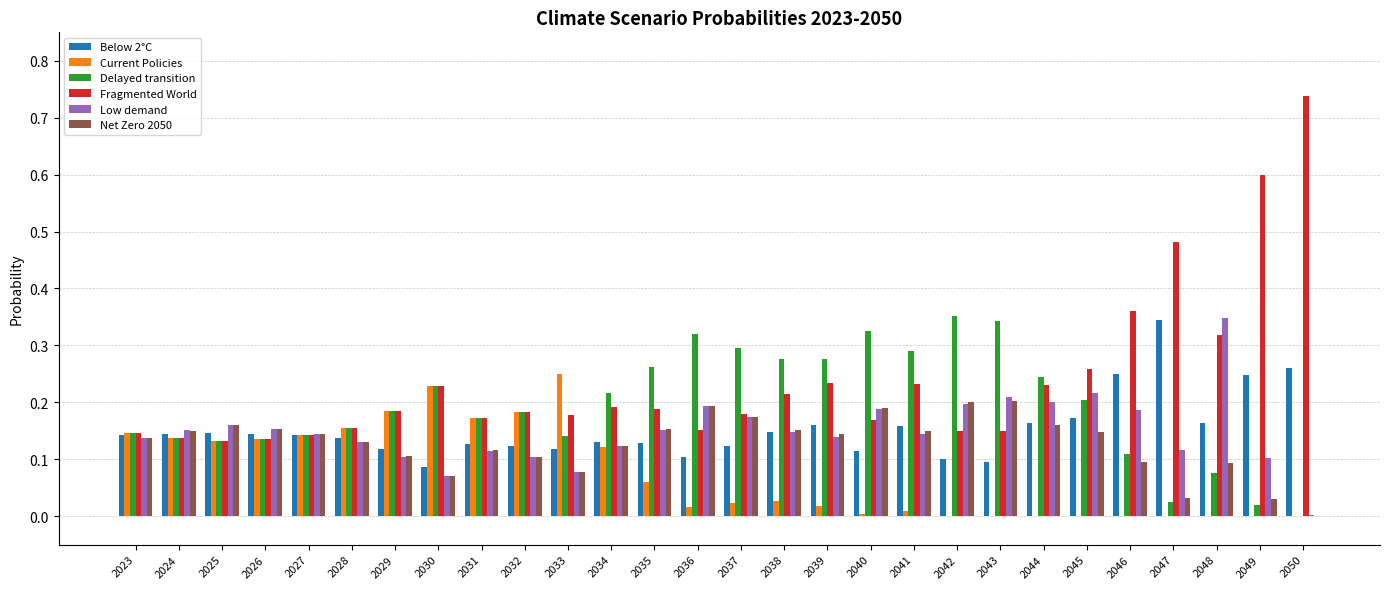

Between 2026 and 2049, which series saw the biggest shift?

Fragmented World